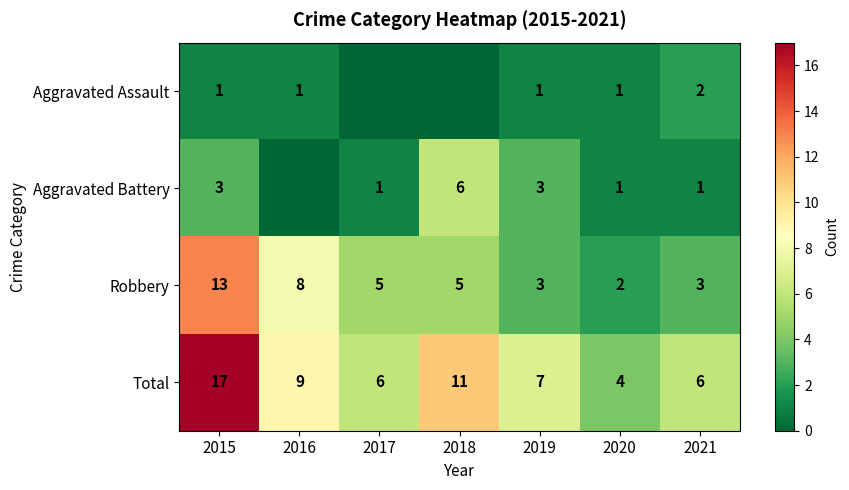

What is the difference between the Aggravated Battery values at 2018 and 2019?

3